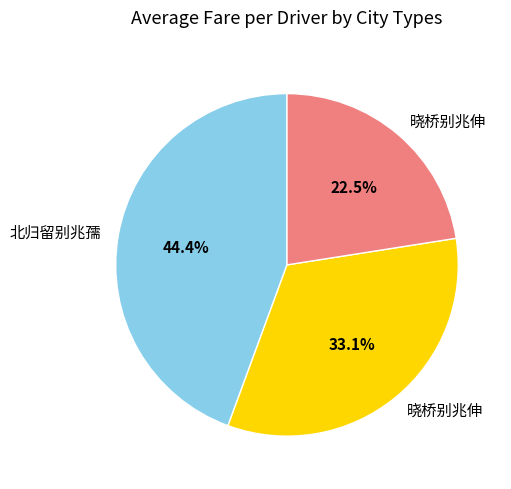

Is there any slice that represents more than half of the pie?

No